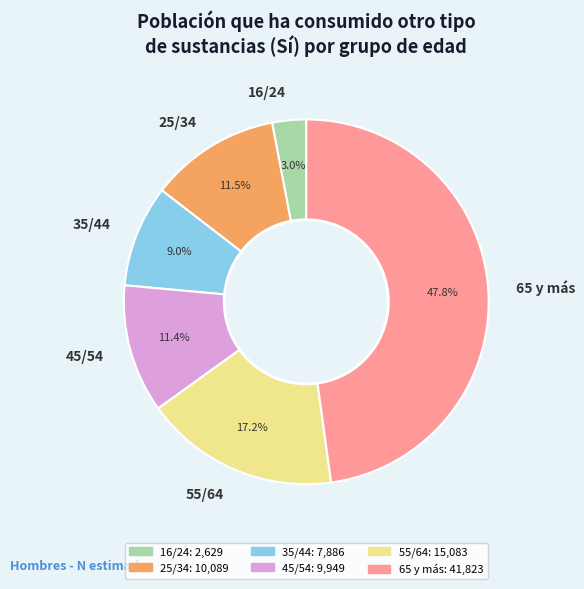

What is the total percentage of 16/24 and 25/34?

14.5%